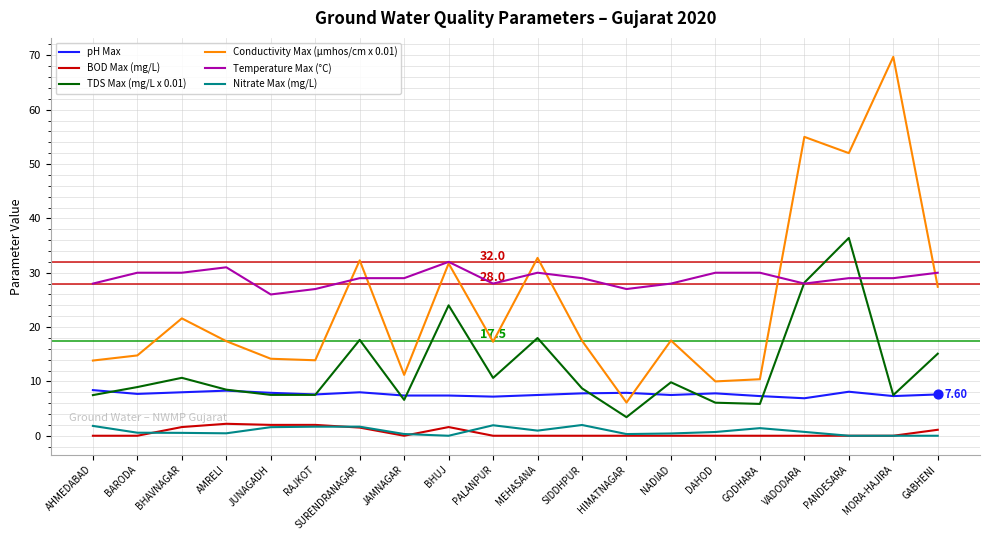

What is the difference between the highest and lowest values at PALANPUR?

28.0